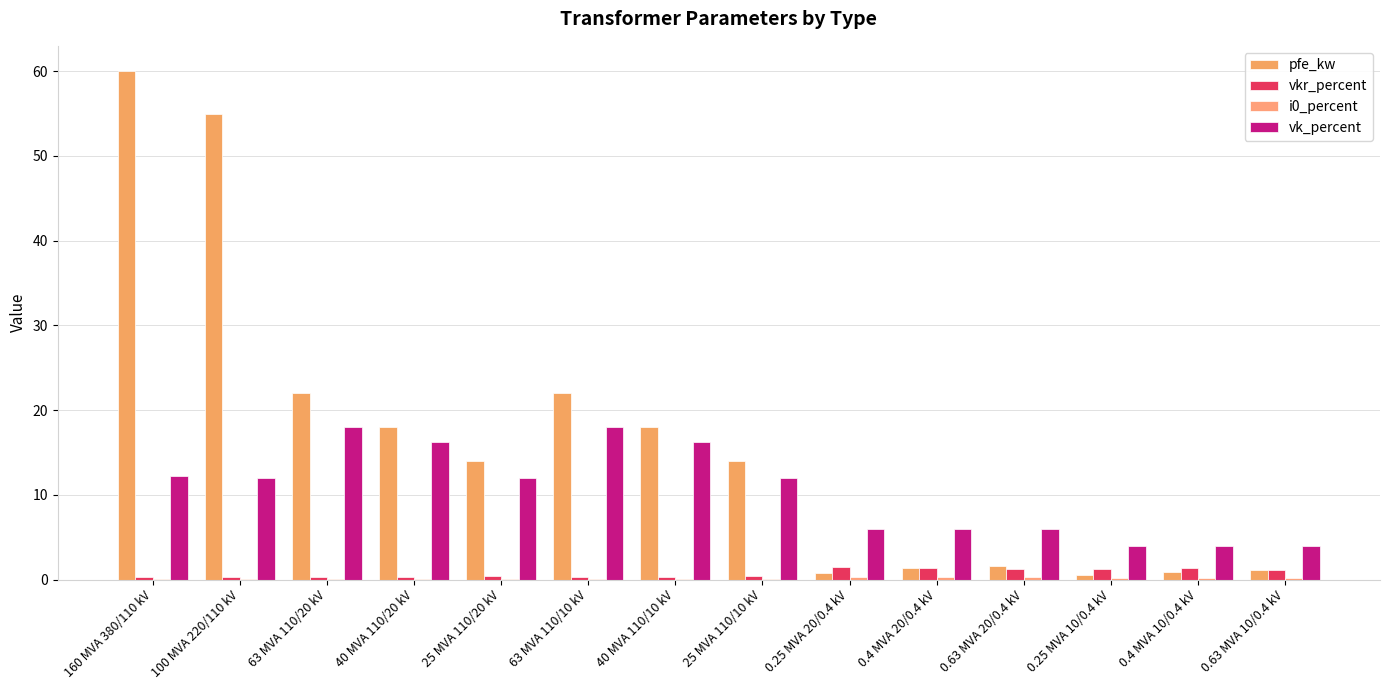

Are the bars horizontal?

No